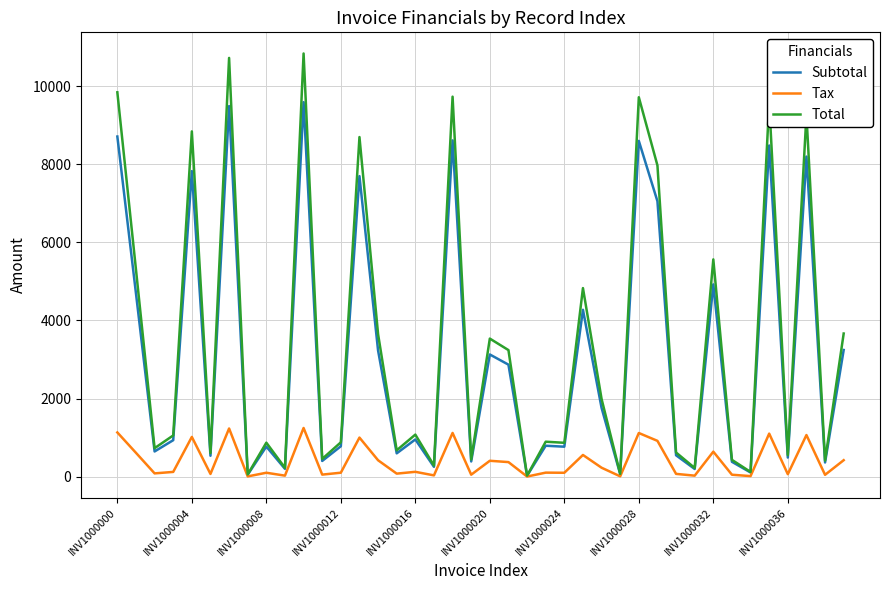

Which series has the widest spread of values?

Total